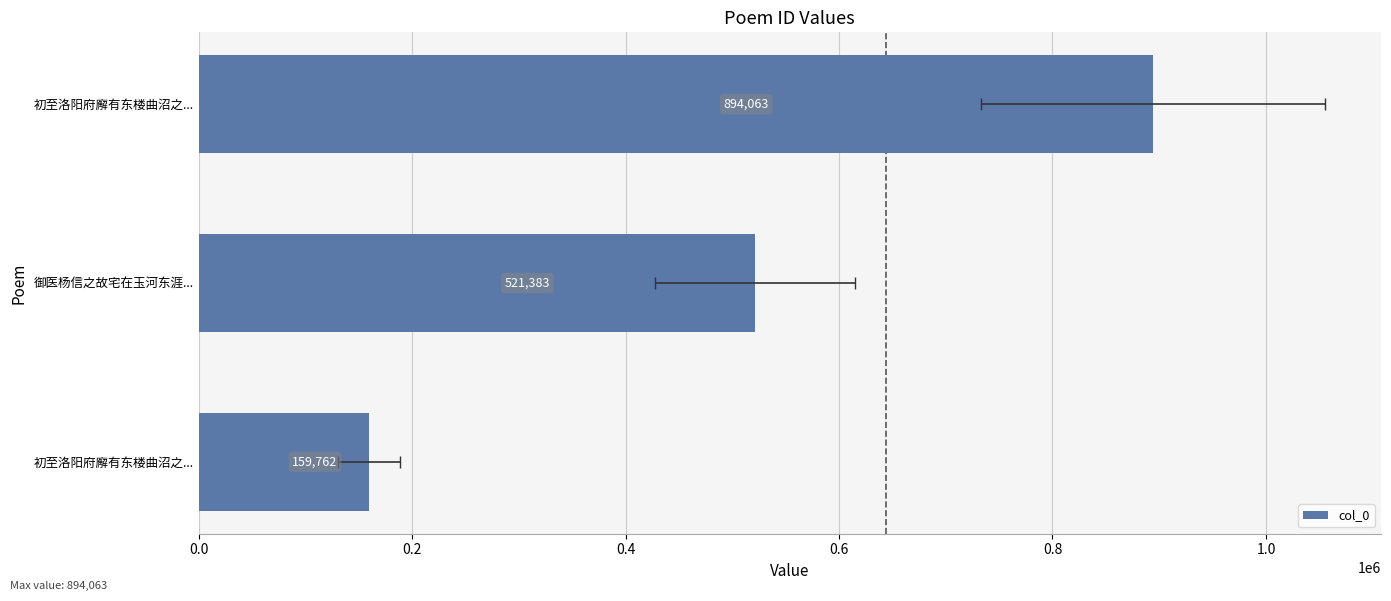

What is the value of the 2nd bar from the left?

521383